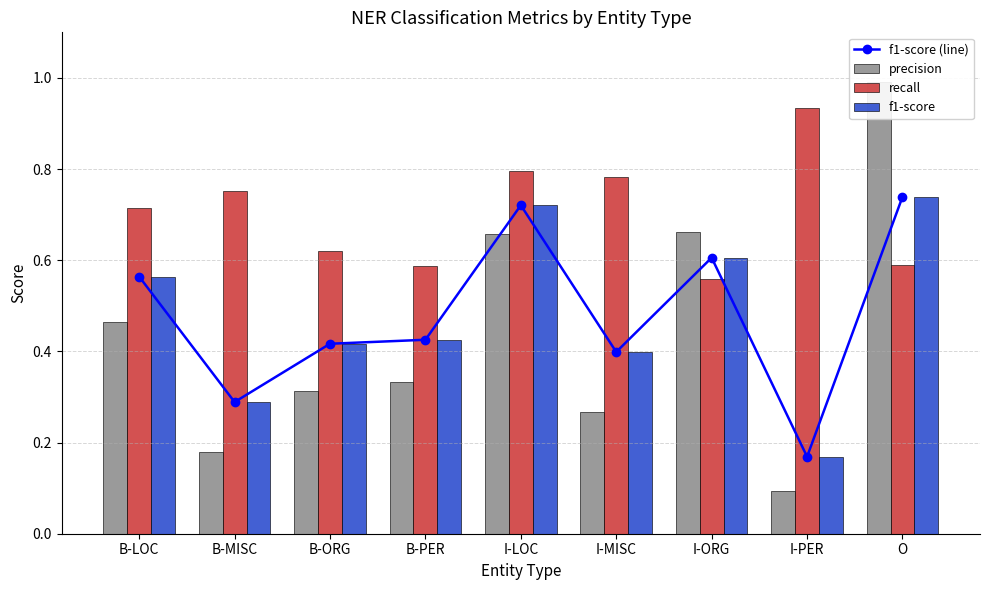

What position from the left is B-MISC?

2